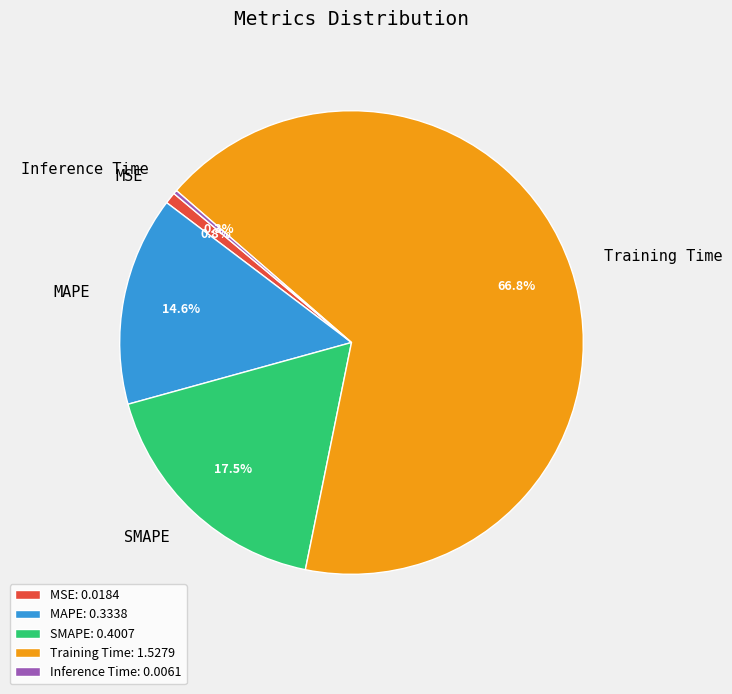

Does any single category account for the majority?

Yes